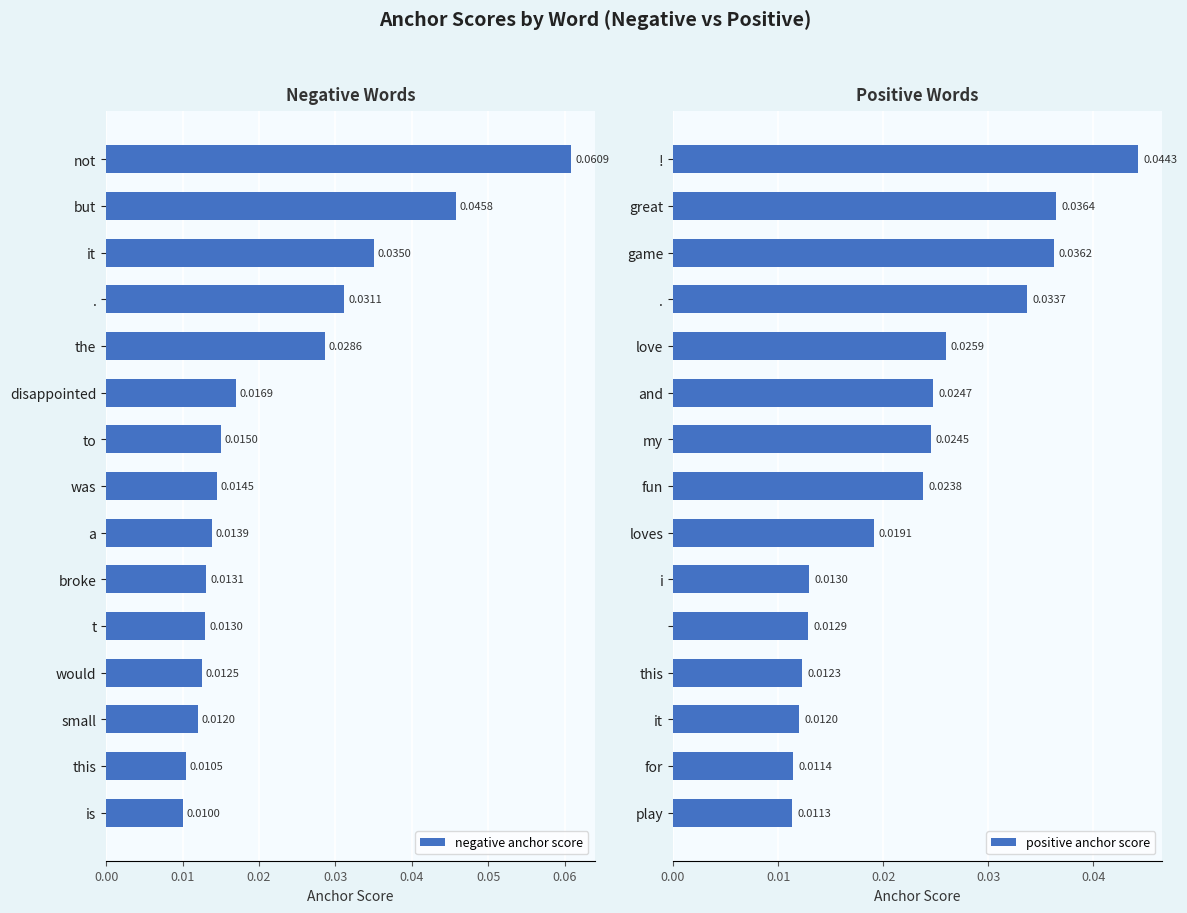

At which label is negative anchor score closest to 0?

is